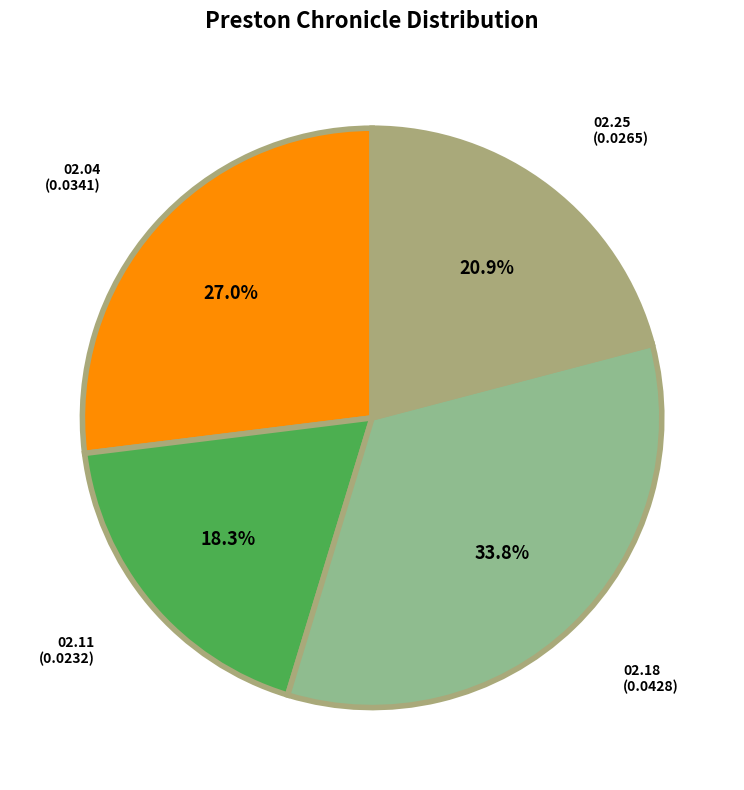

Count the number of slices in the pie.

4